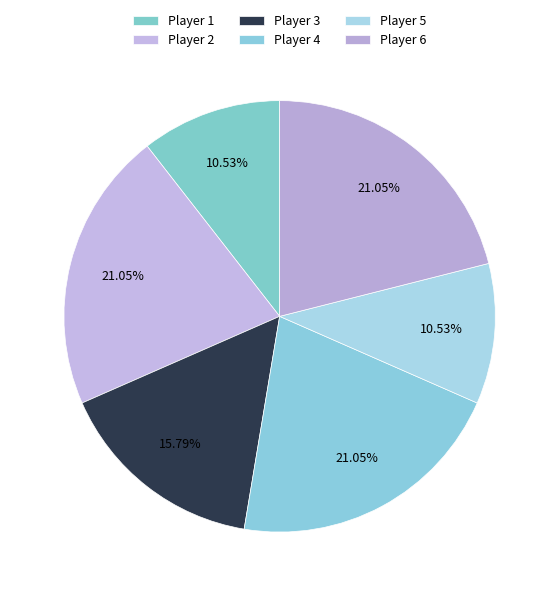

True or false: Player 3 accounts for 16% of the total.

True